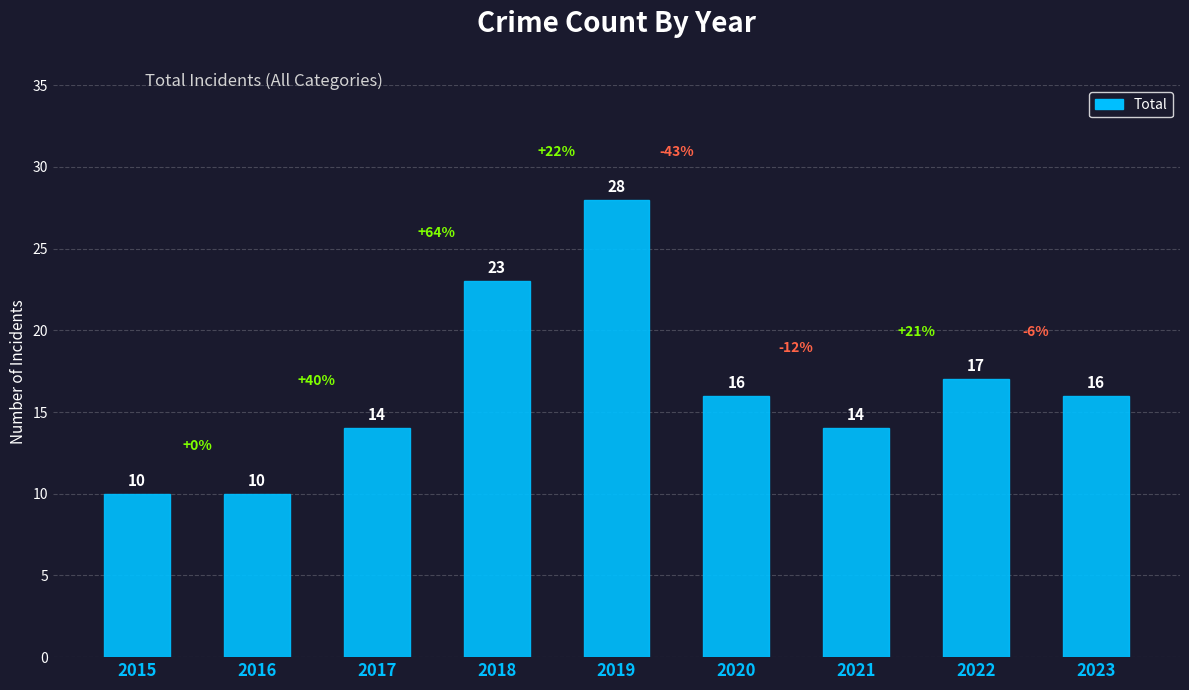

Reading left to right, transcribe all the data shown in this chart.

2015=10	2016=10	2017=14	2018=23	2019=28	2020=16	2021=14	2022=17	2023=16